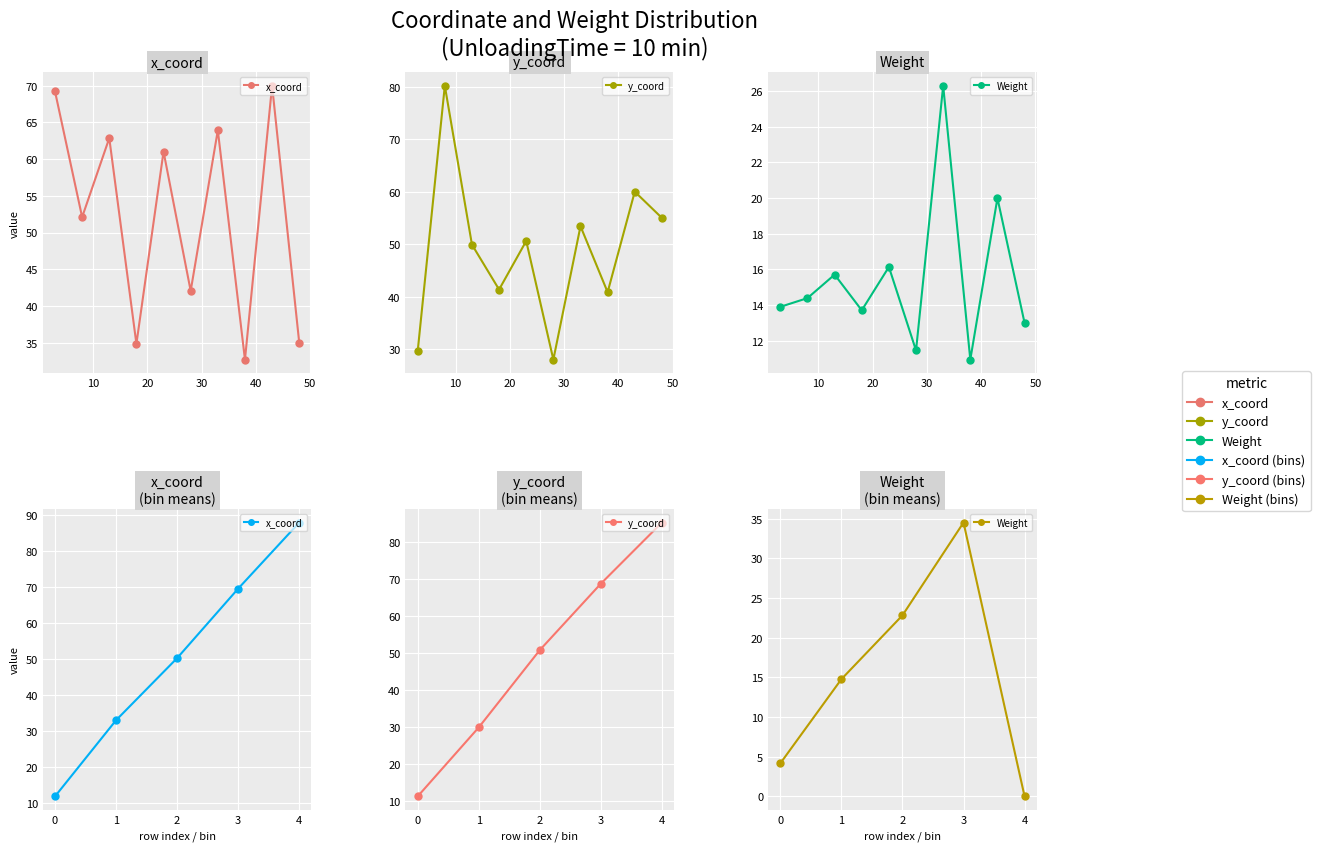

True or false: Weight and x_coord cross at least once.

False